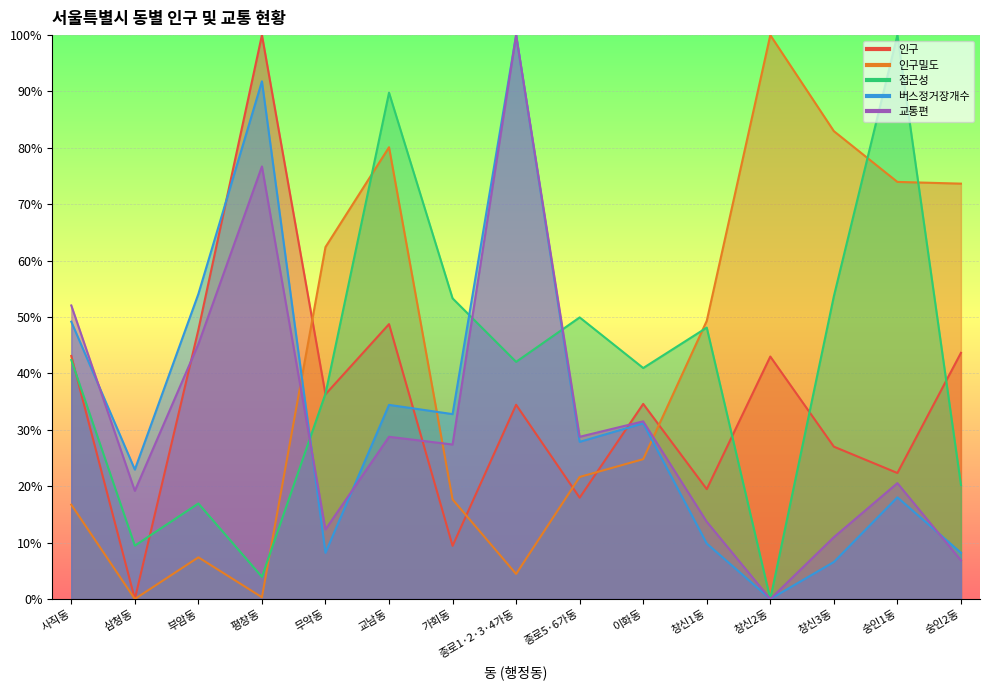

True or false: 교통편 has a value of 12.6 at 이화동.

False